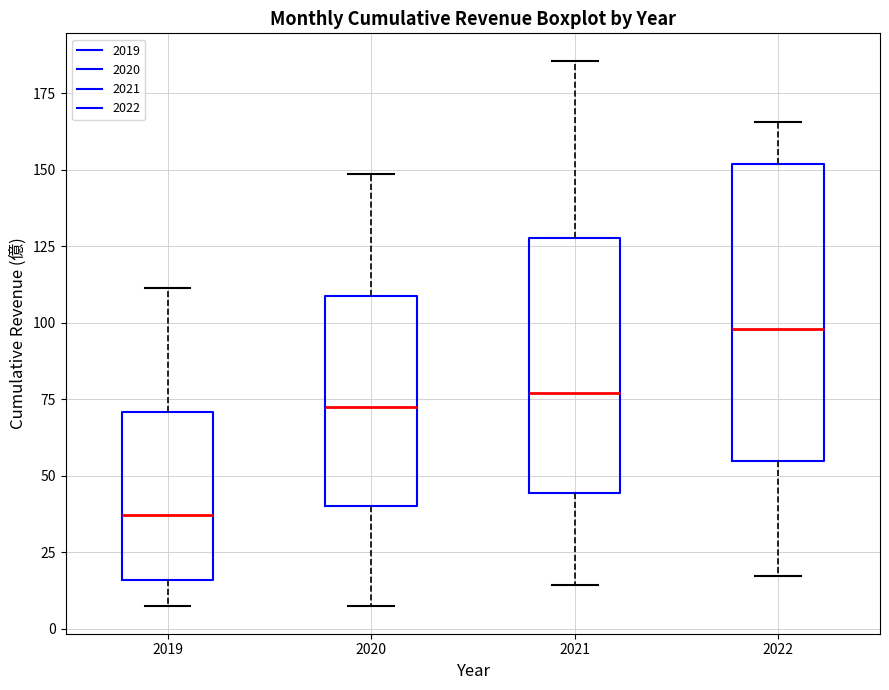

Comparing the boxes themselves (not the whiskers), which one is the tallest?

2022